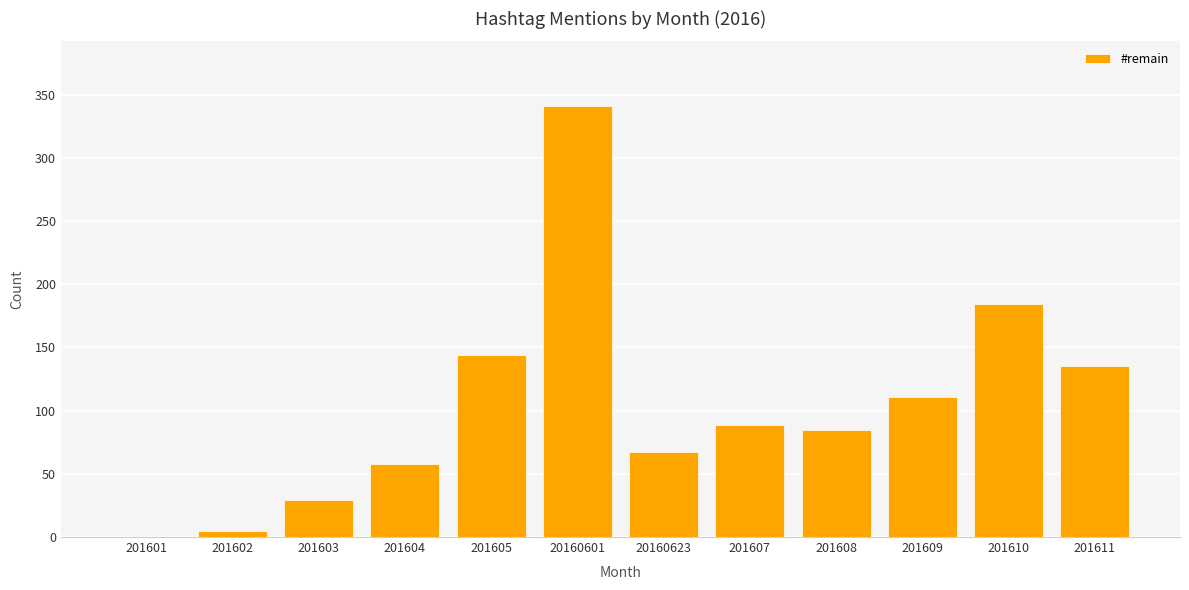

Is it true that the value at 201610 is 184?

True